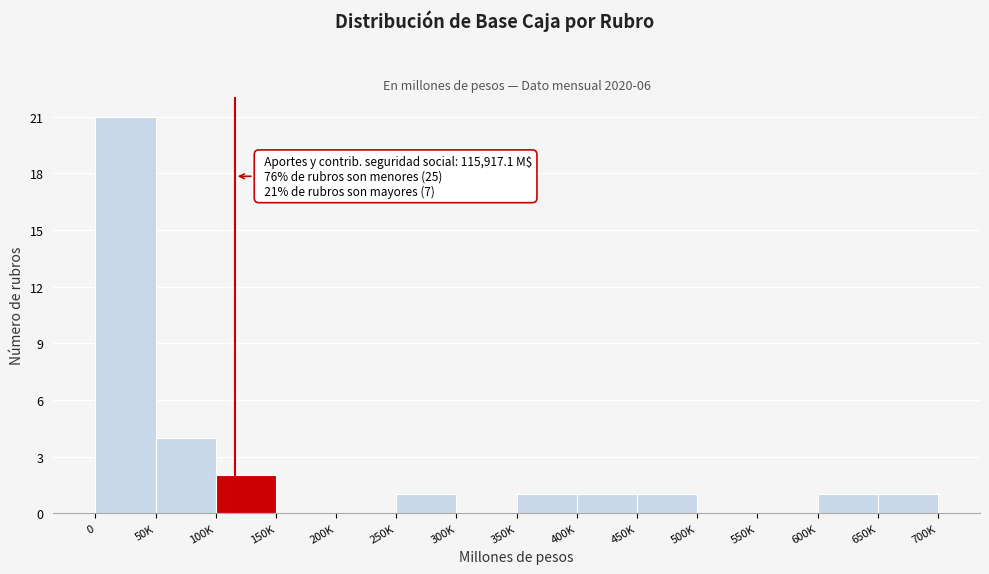

Reading left to right, list all the values displayed in this chart.

0=21	50K=4	100K=2	150K=0	200K=0	250K=1	300K=0	350K=1	400K=1	450K=1	500K=0	550K=0	600K=1	650K=1